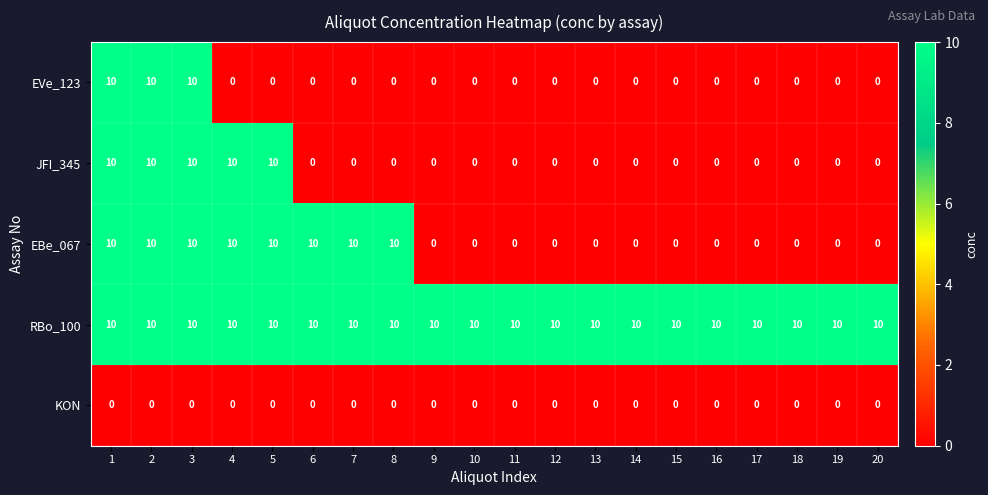

What is the sum of the RBo_100 values at 12 and 3?

20